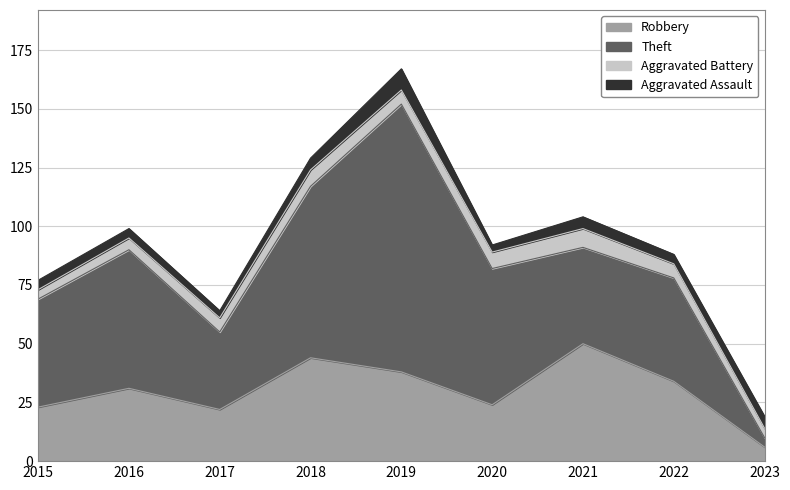

What is the value of the Theft point at the 9th from the left?

4